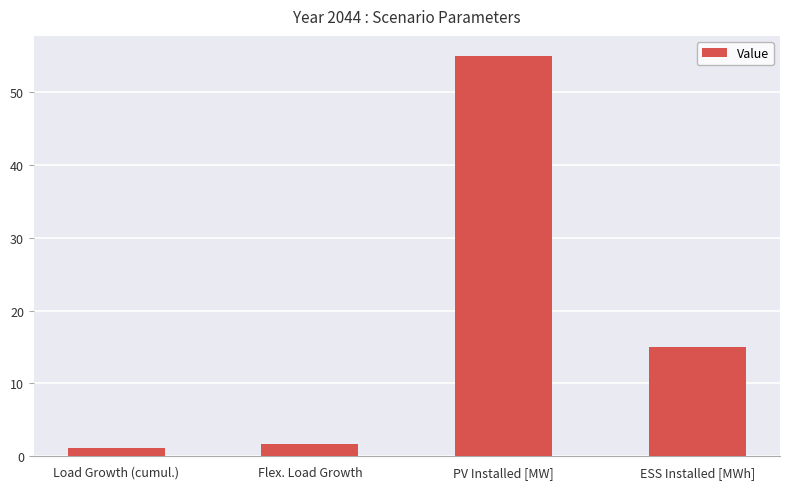

What is the change in value from Load Growth (cumul.) to Flex. Load Growth?

+0.5